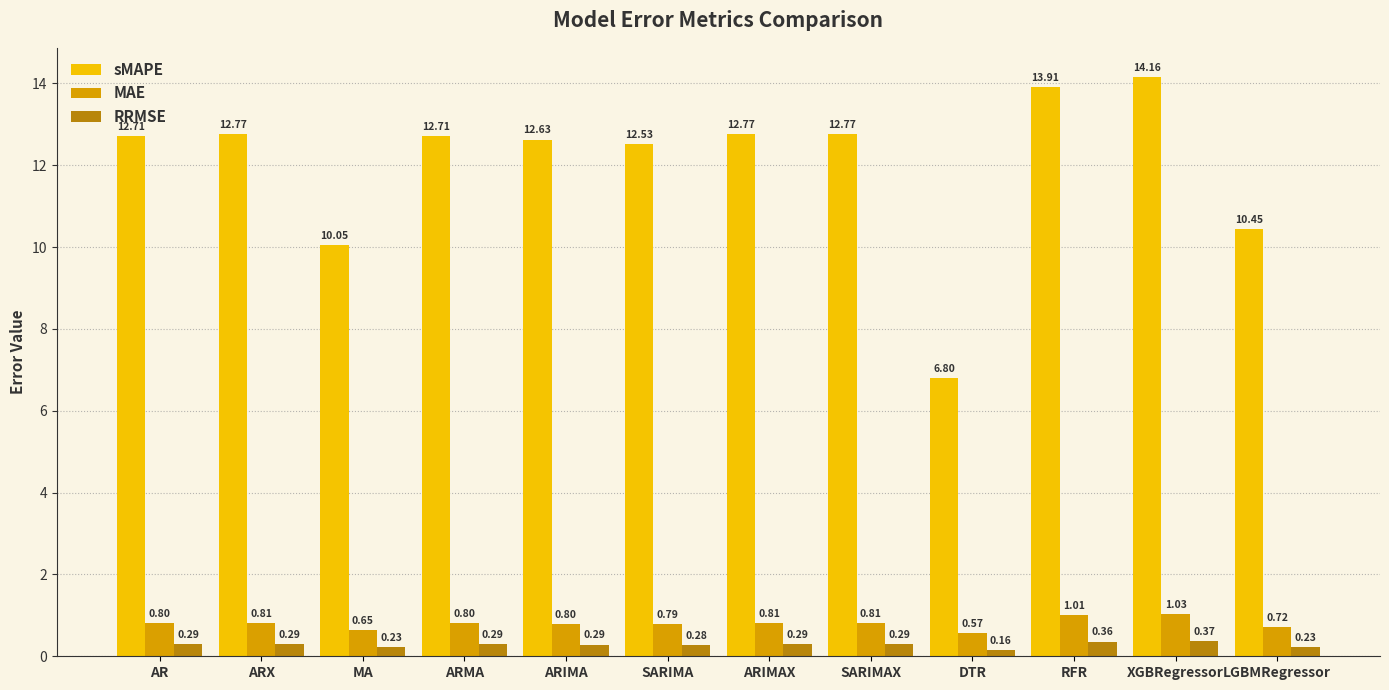

Is the value of MAE at RFR greater than the value of RRMSE at SARIMA?

Yes